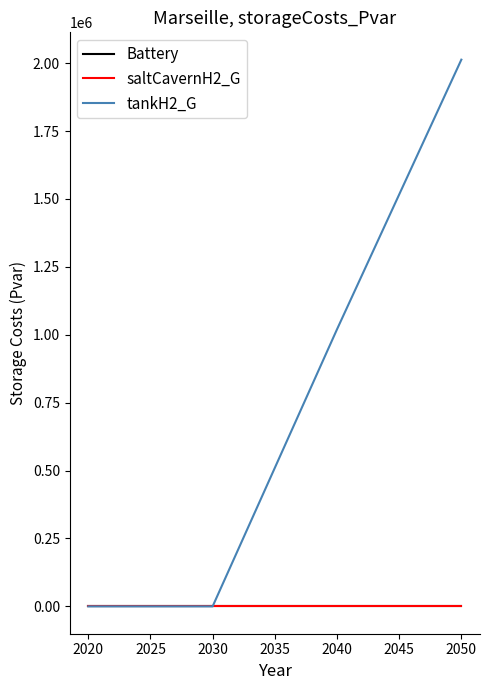

True or false: tankH2_G has a value of 919310.2 at 2020.

False